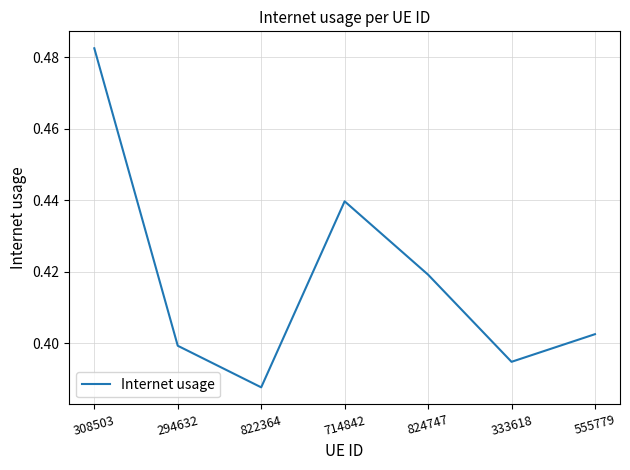

Is it true that the value at 294632 is 0.4?

True